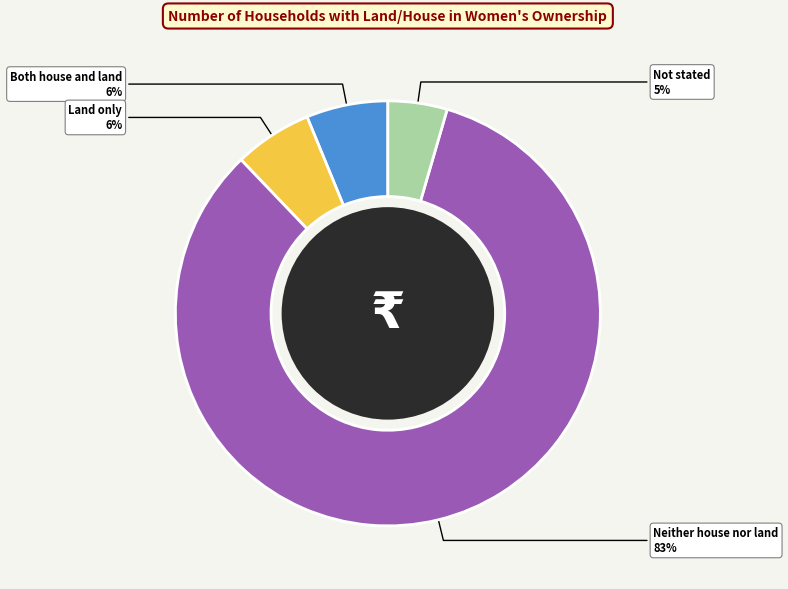

What percentage is the Neither house nor land slice, to the nearest percent?

83%